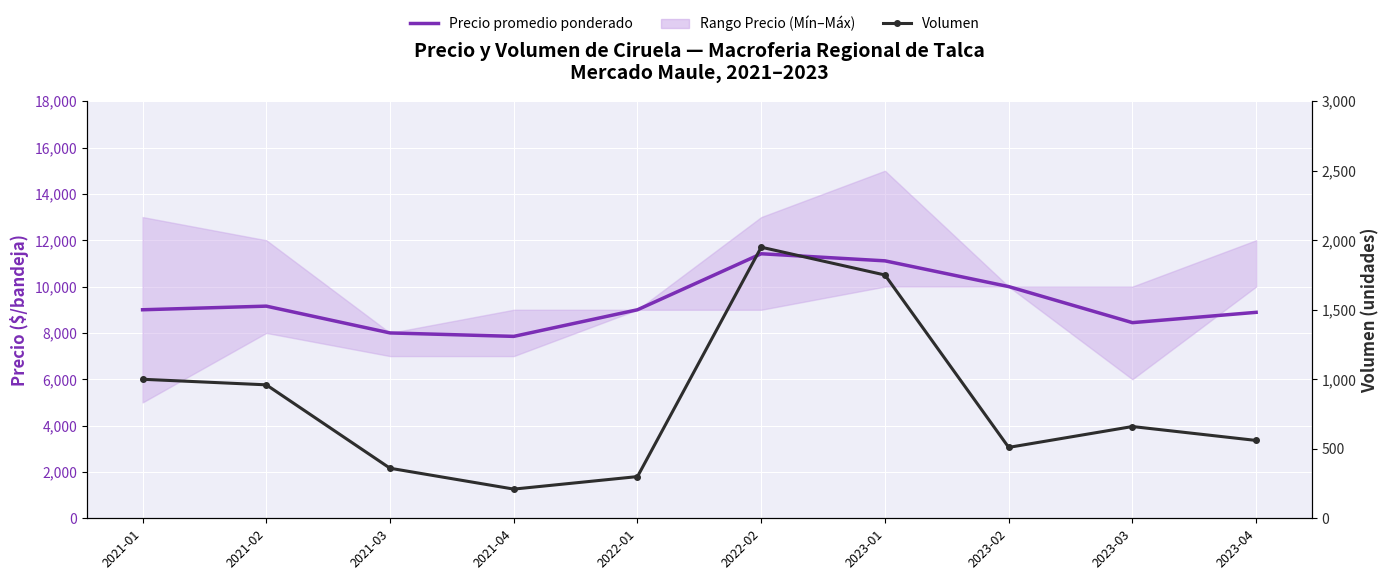

Is this an area chart (filled region under the line)?

No